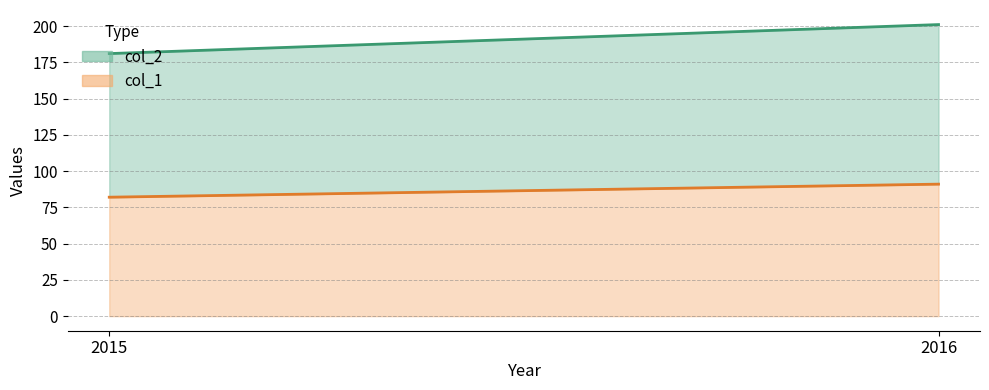

At how many categories does at least one series exceed 189?

1